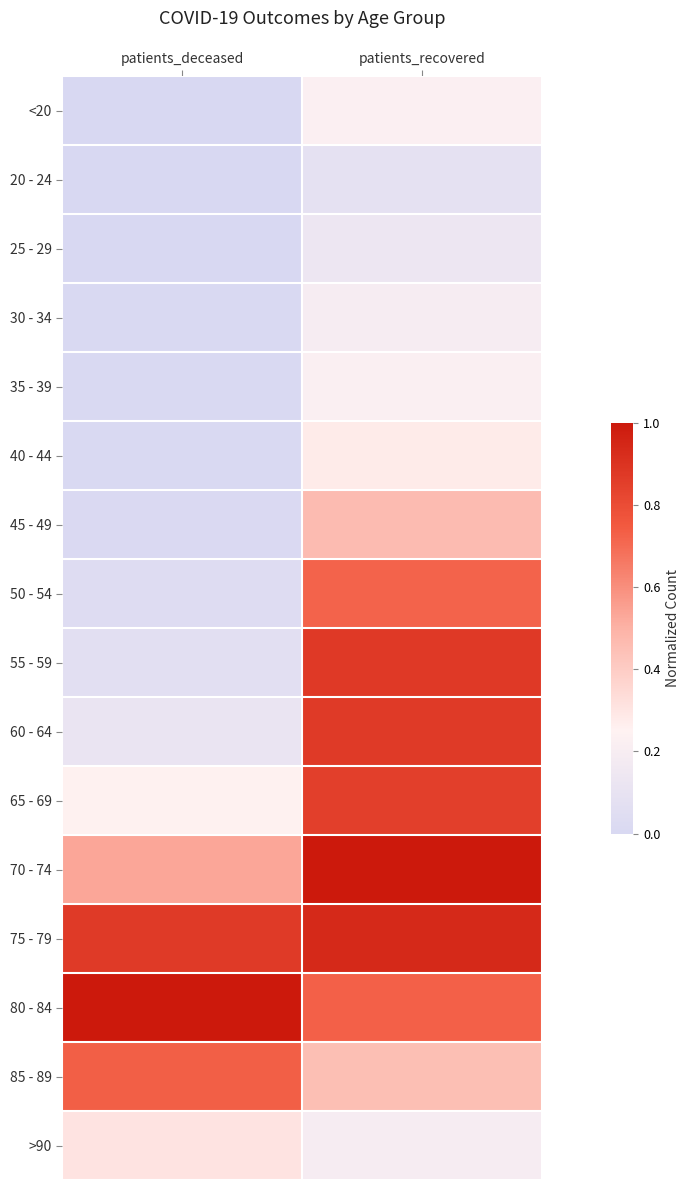

What is the spread (max minus min) of values at patients_deceased?

1.0